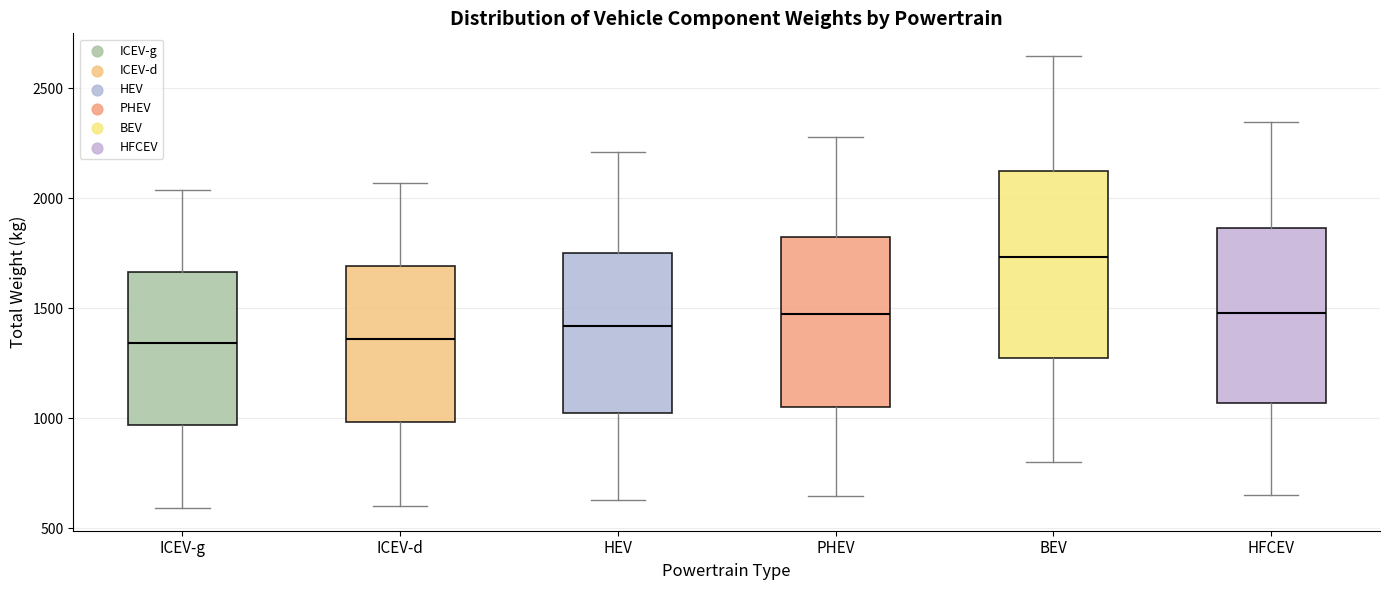

Where does the upper whisker of the box for HEV end on the y-axis? The values are not printed on the chart, so give them approximately, as read against the axis.

2200